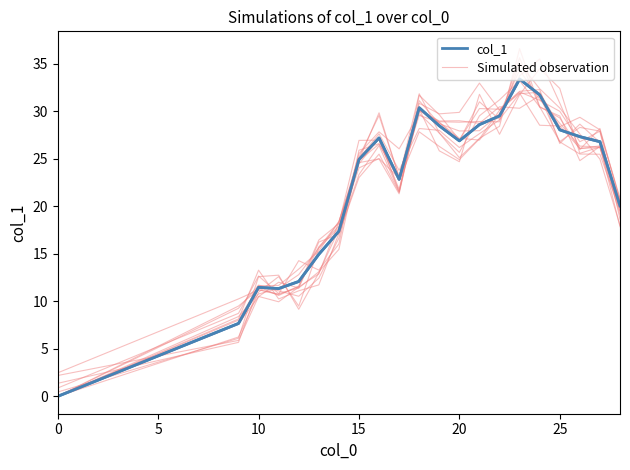

In Simulated observation, how many points are higher than both neighbors (excluding endpoints)?

6